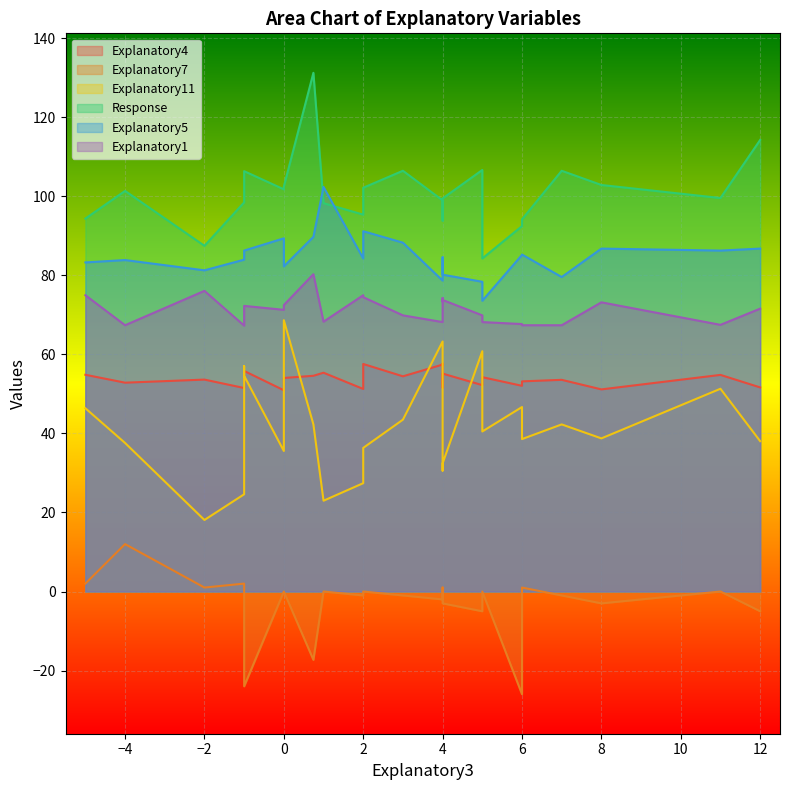

In Explanatory5, how many points are higher than both neighbors (excluding endpoints)?

8